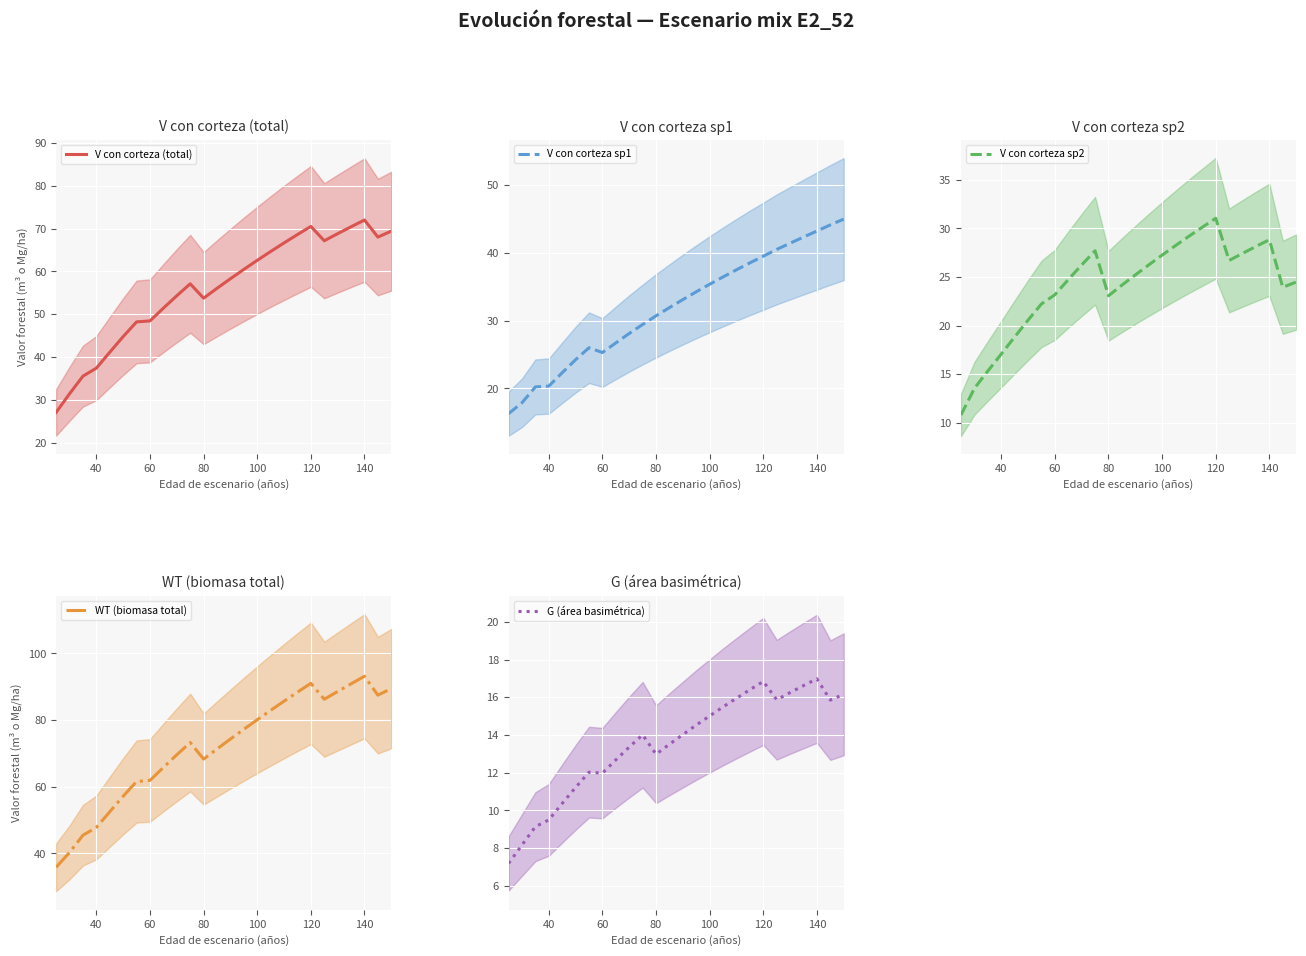

True or false: WT (biomasa total) and G (área basimétrica) cross at least once.

False